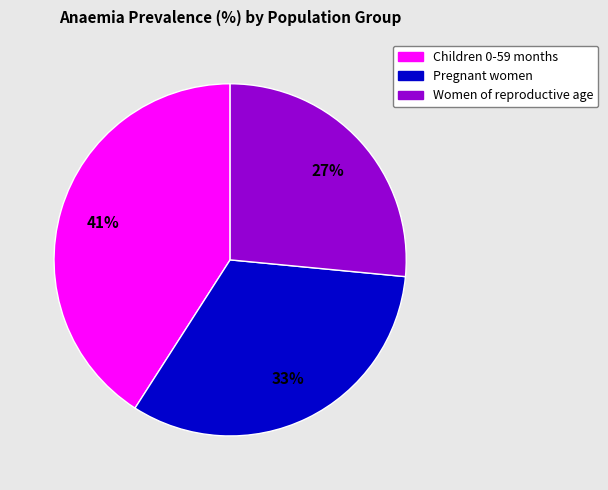

To the nearest percent, what portion does Women of reproductive age represent?

27%